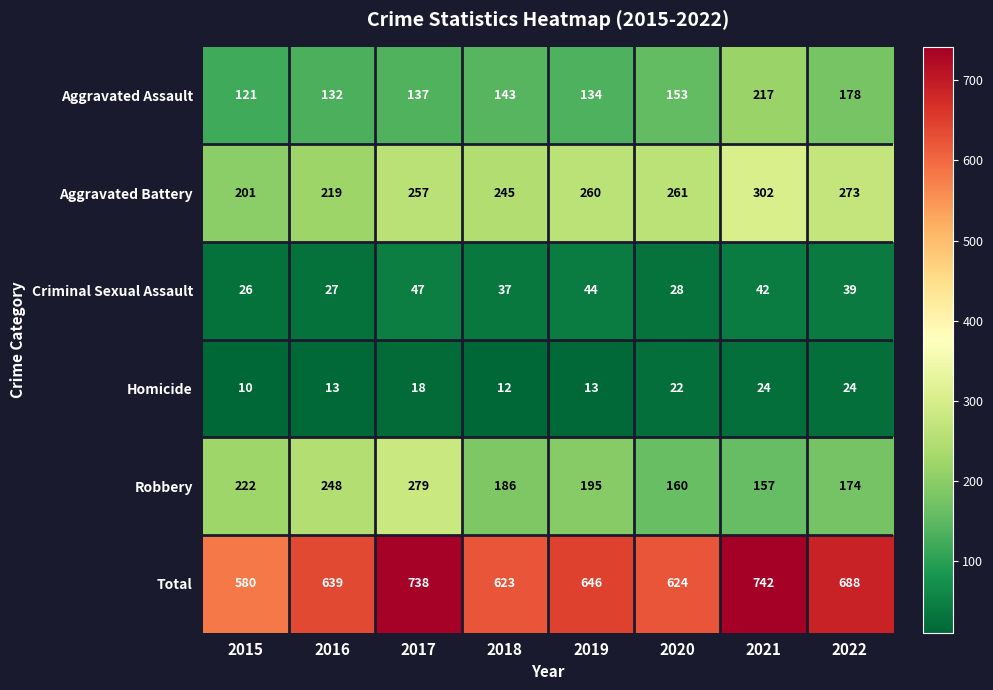

Which series has the largest total across all categories?

Total